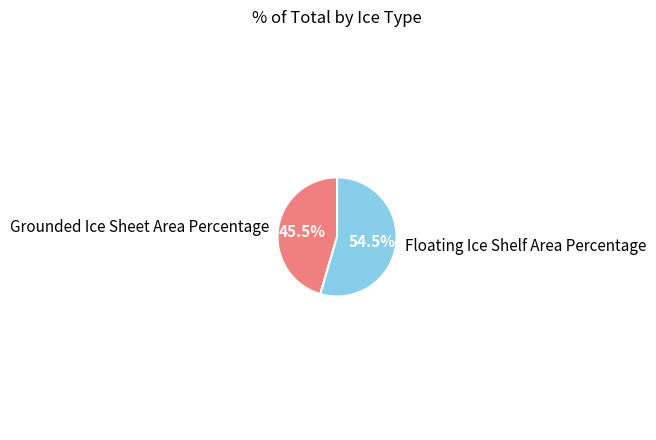

To the nearest percent, what is the combined percentage of Floating Ice Shelf Area Percentage and Grounded Ice Sheet Area Percentage?

100%